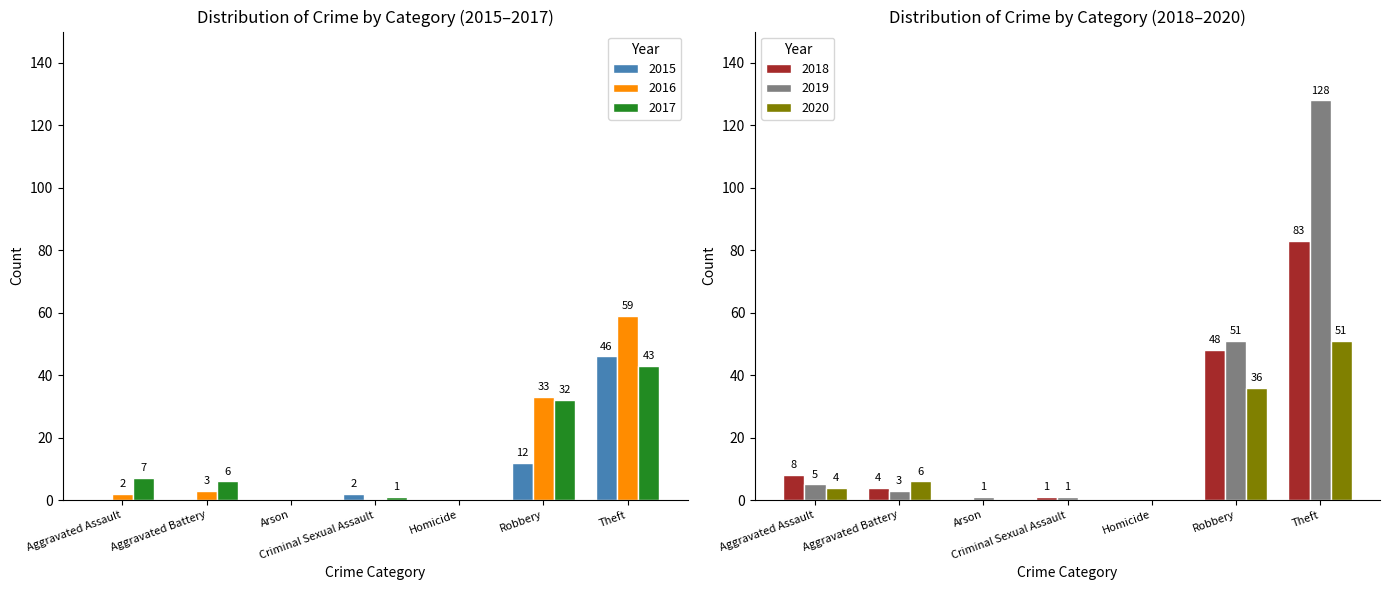

What is the spread (max minus min) of values at Criminal Sexual Assault?

2